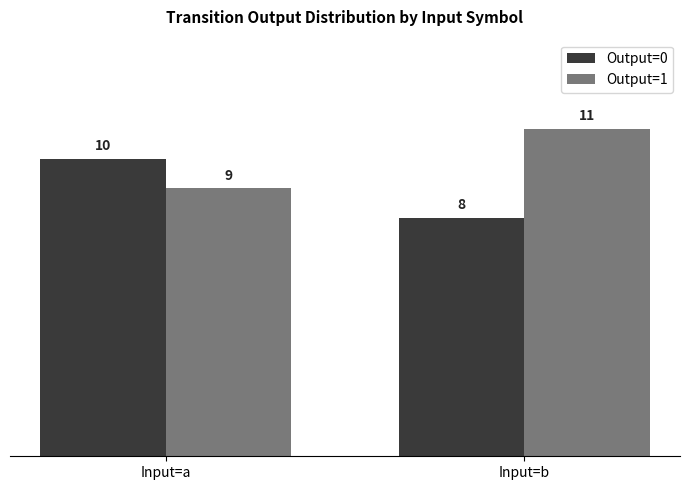

At which label does Output=1 reach its minimum?

Input=a